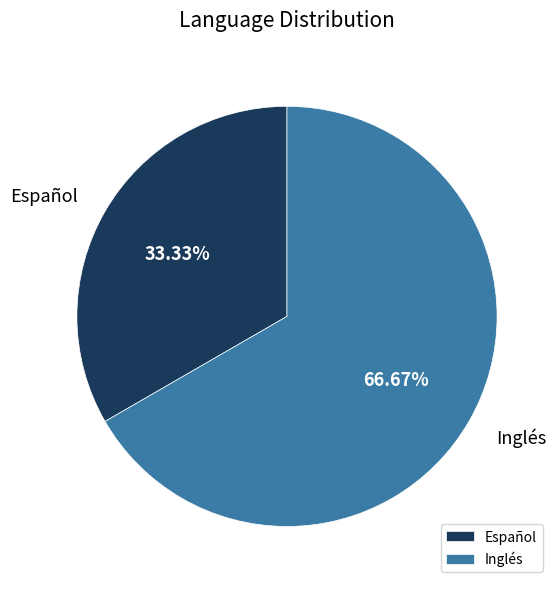

How much of the chart is everything except Inglés?

33.3%